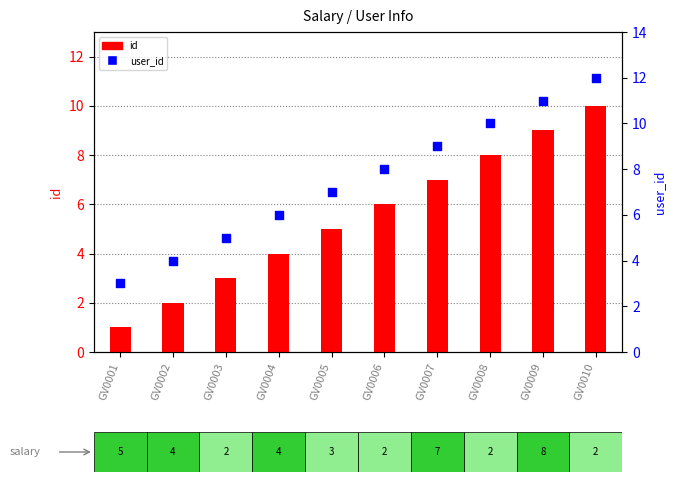

Which series has the widest spread of Y values?

id